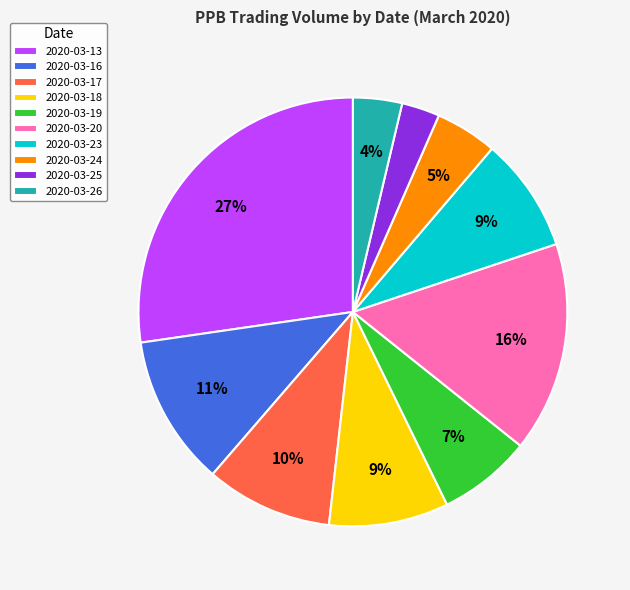

What is the largest slice in the pie chart?

2020-03-13